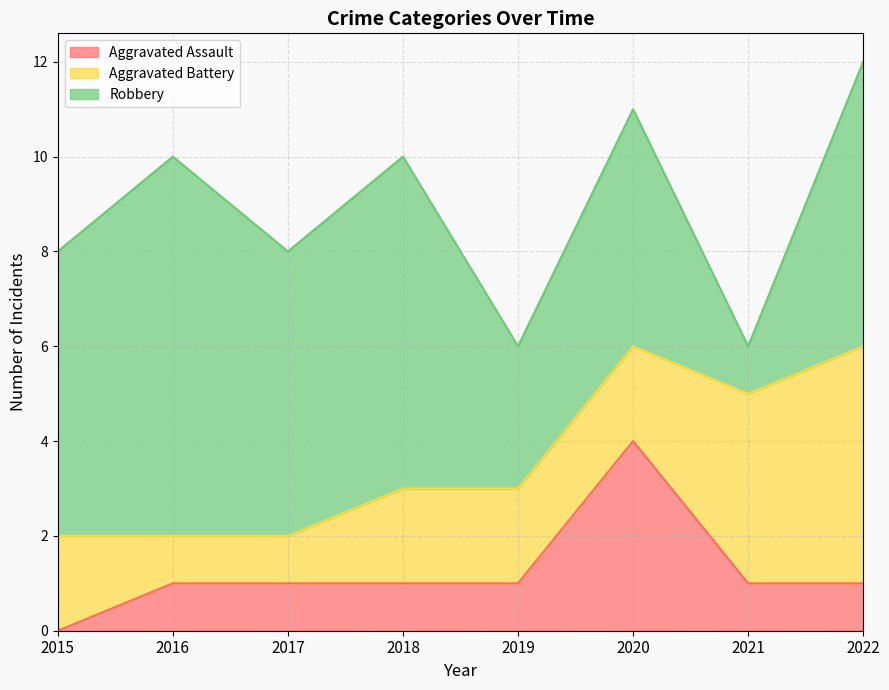

Rank the series at 2018 from highest to lowest value.

Robbery, Aggravated Battery, Aggravated Assault